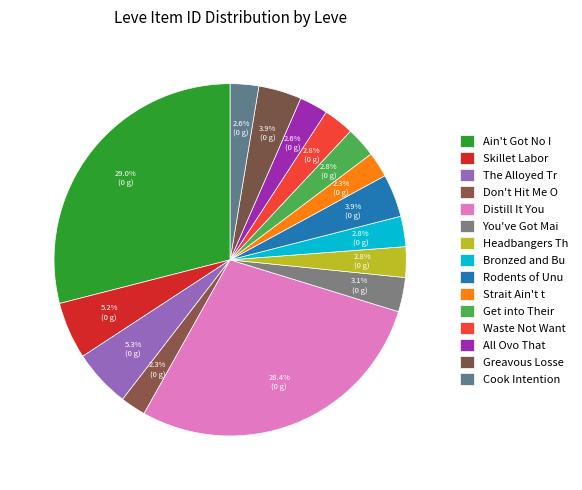

Which category has the biggest portion of the pie?

Ain't Got No Ingots